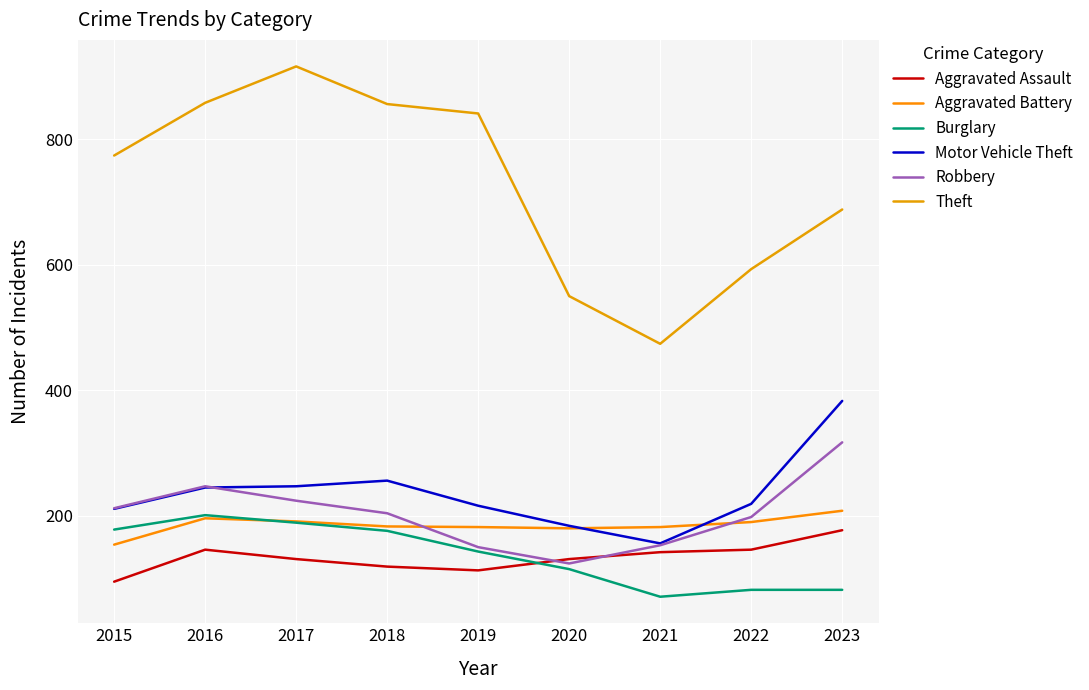

What is the difference between the maximum and minimum values in the Robbery series?

193